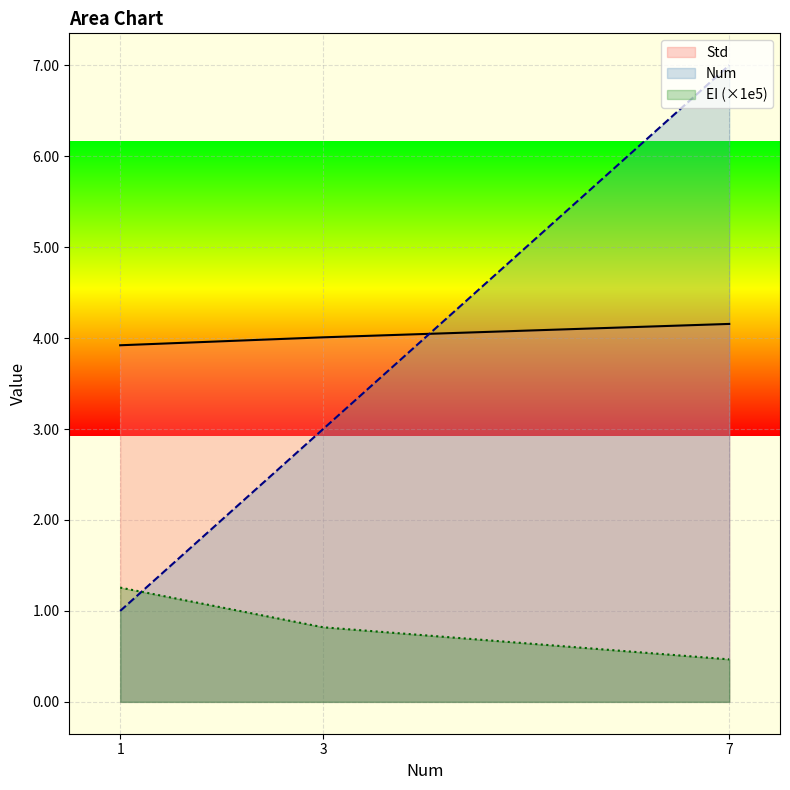

Which category has the highest value across all series?

7